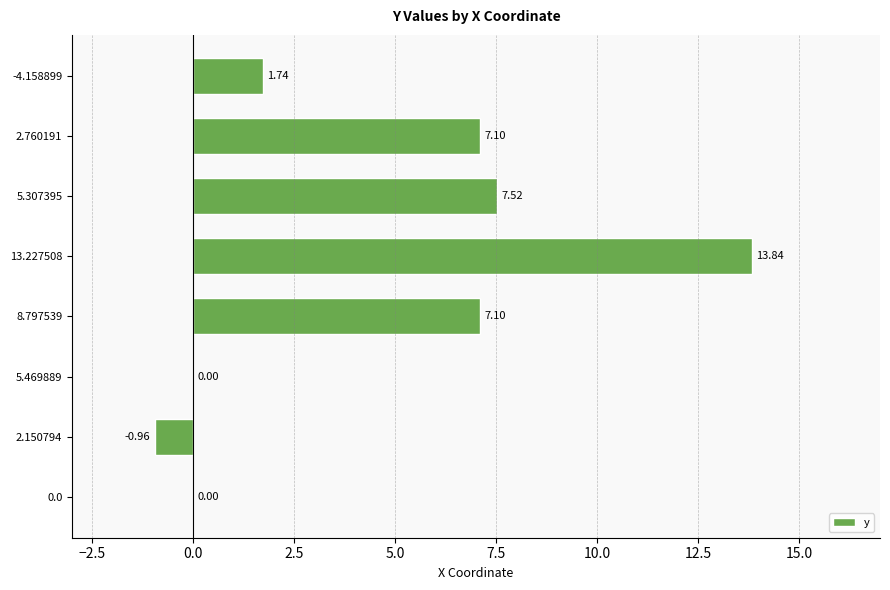

What is the change in value from 5.469889 to -4.158899?

+1.7